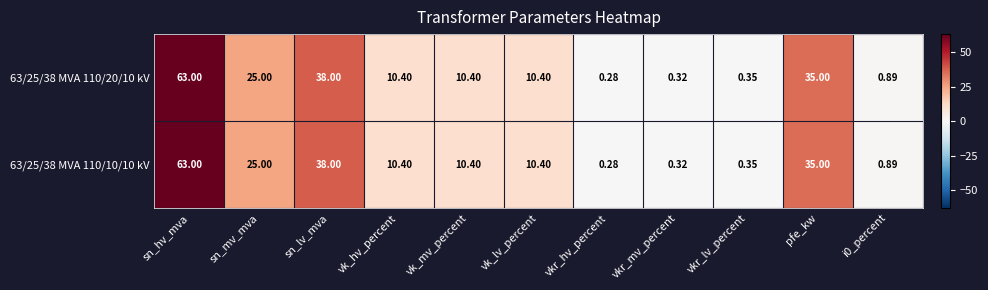

Which category has the lowest value in the 63/25/38 MVA 110/20/10 kV series?

vkr_hv_percent